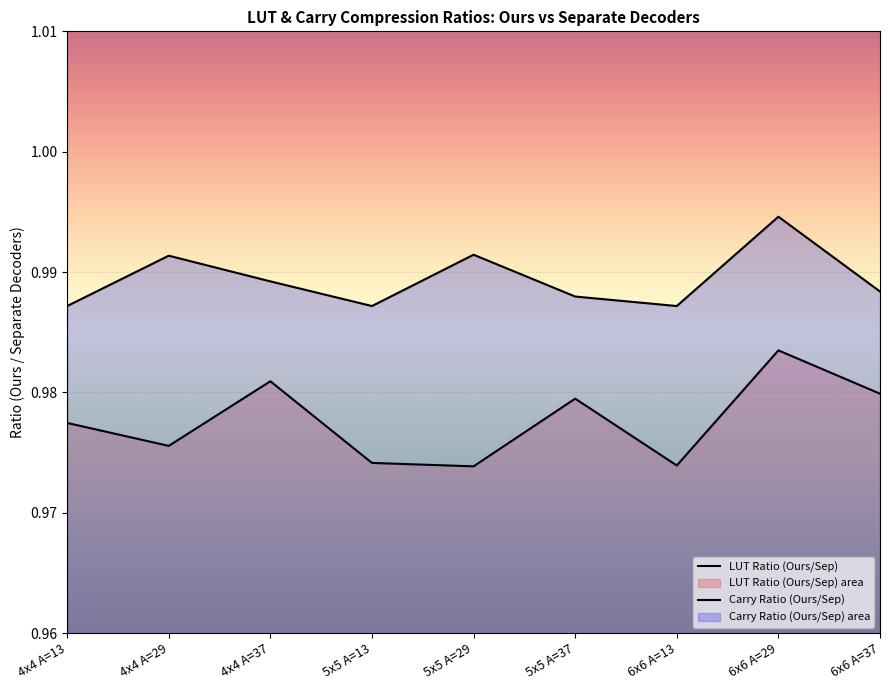

At which category is the sum across all series the highest?

6x6 A=29